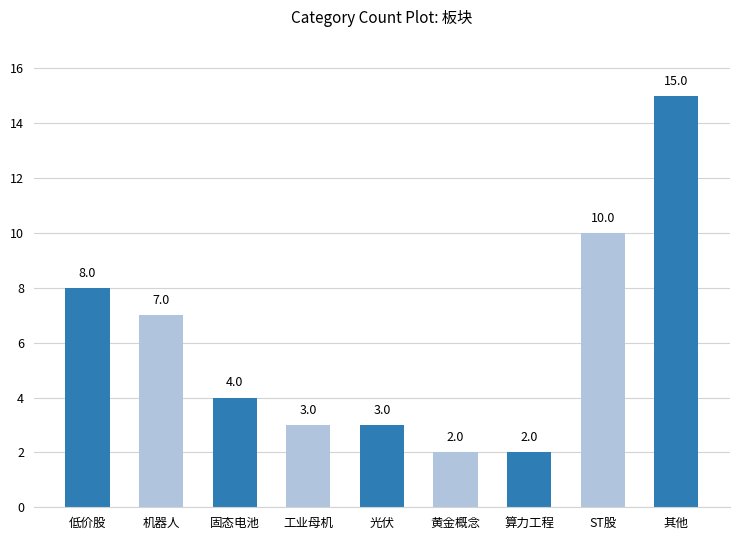

Read the value at 固态电池.

4